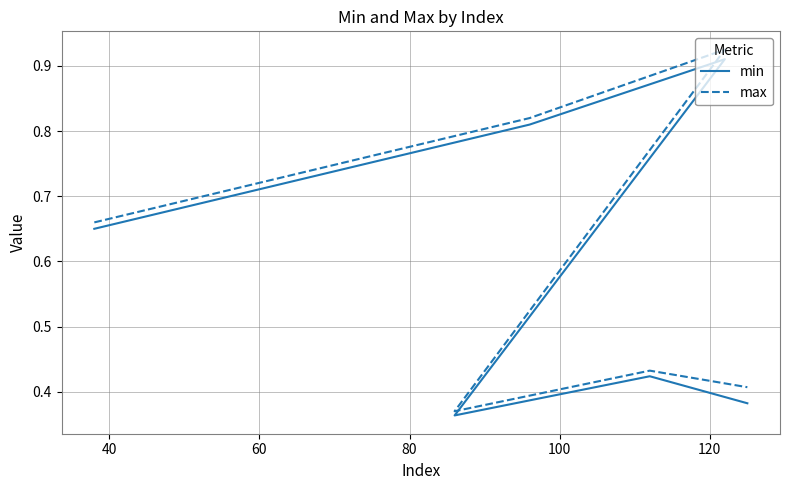

What is the sum of all max values?

3.6